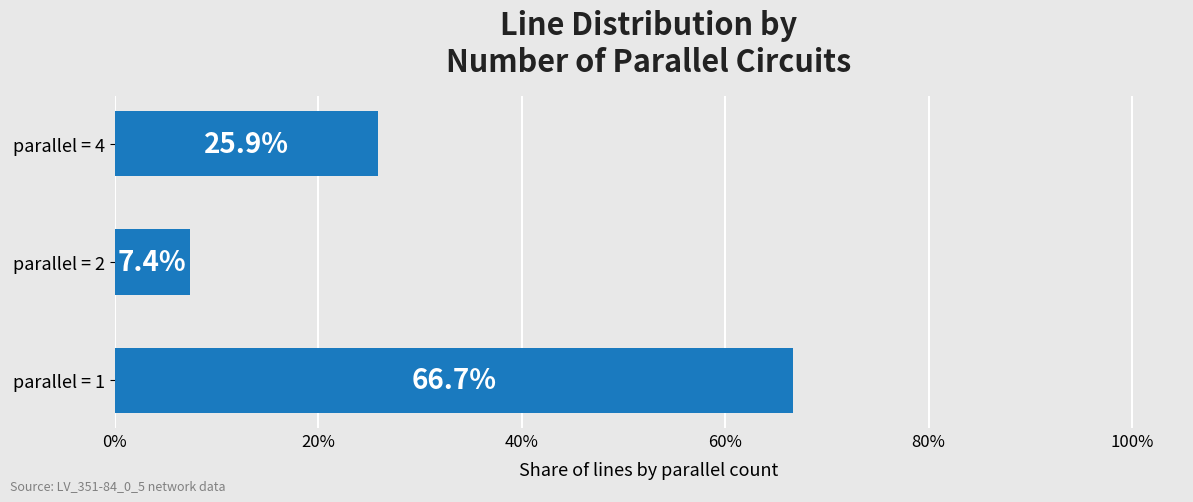

How many values exceed 25?

2